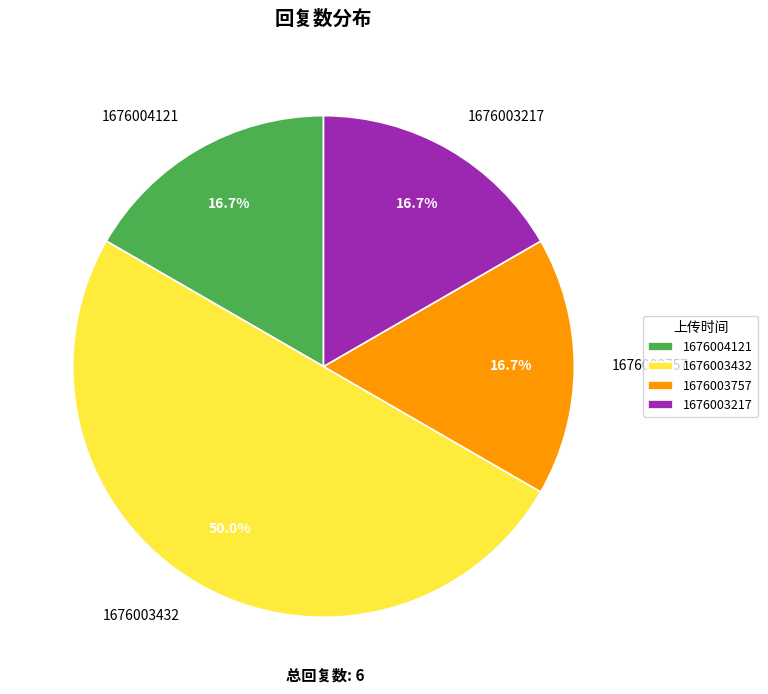

Is 1676004121 the majority of the pie?

No